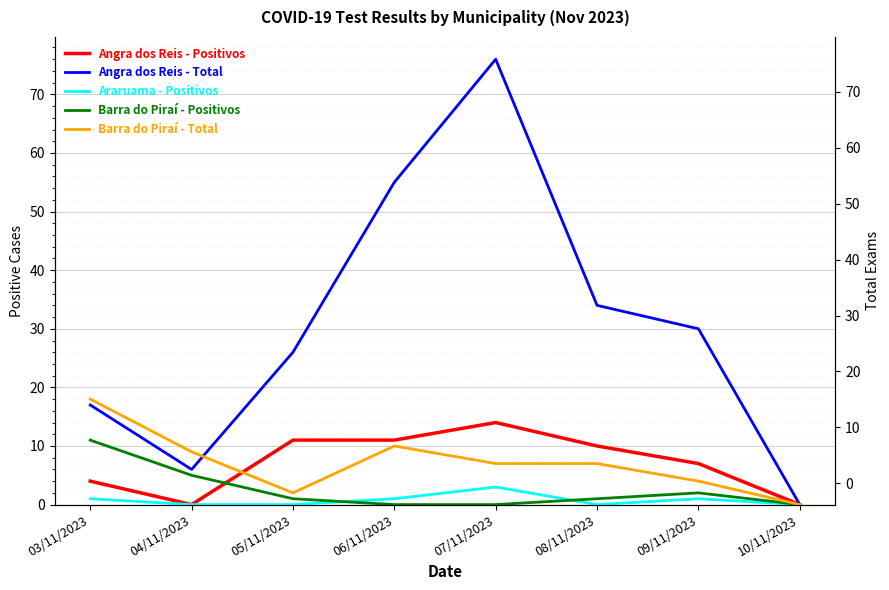

How many data points does each series have?

8